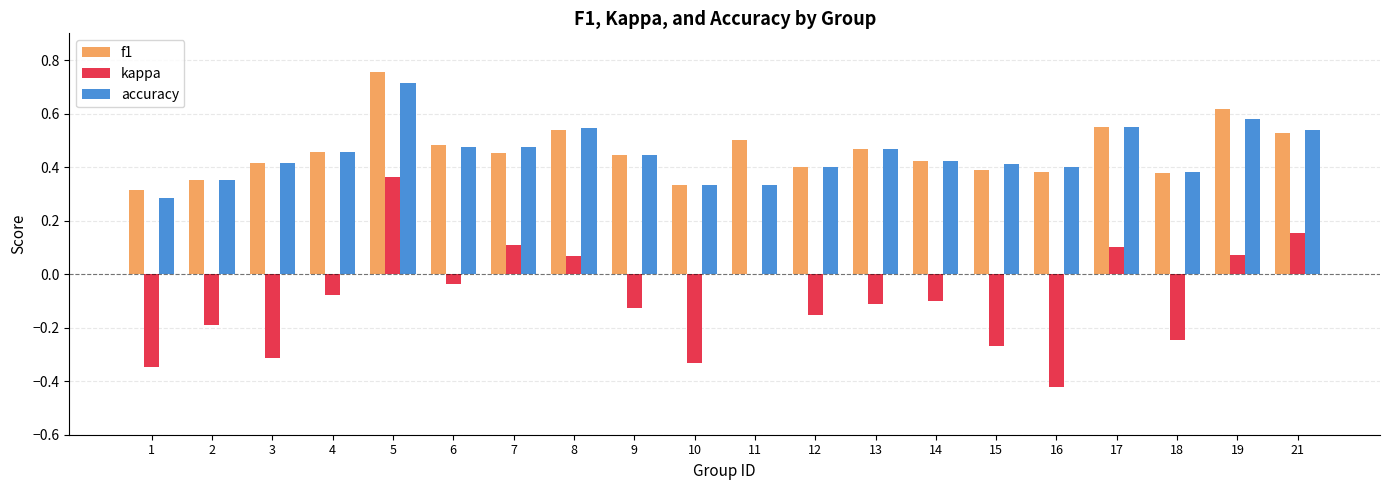

Between 5 and 10, which series saw the biggest shift?

kappa